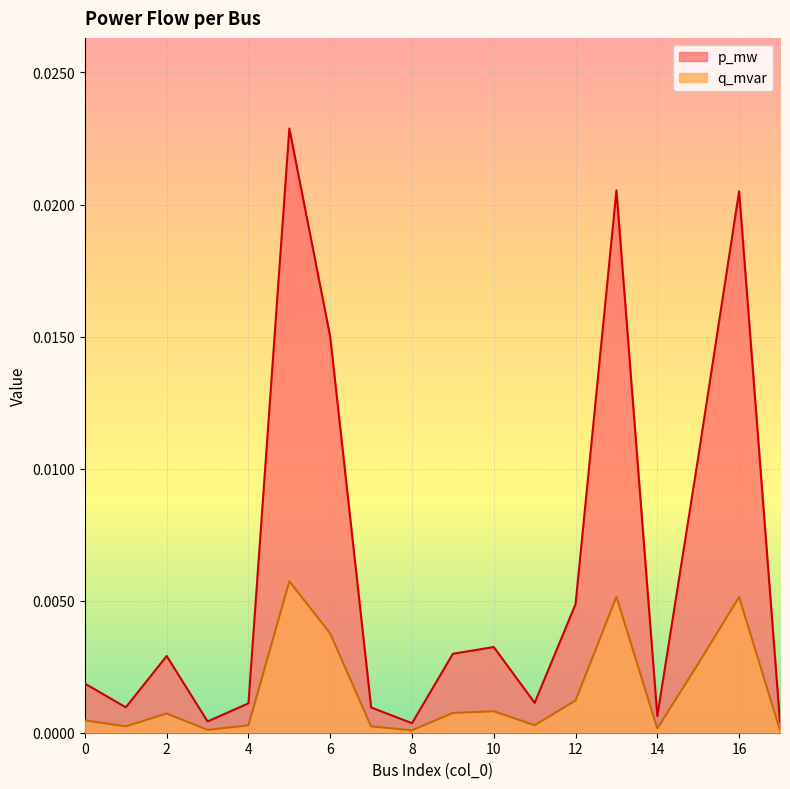

Count the number of categories in the chart.

18